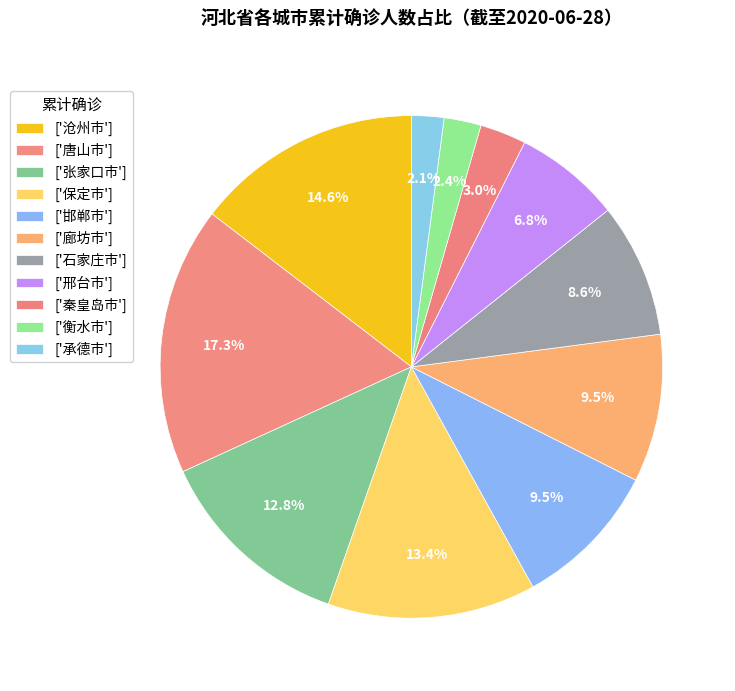

How many slices are in this pie chart?

11